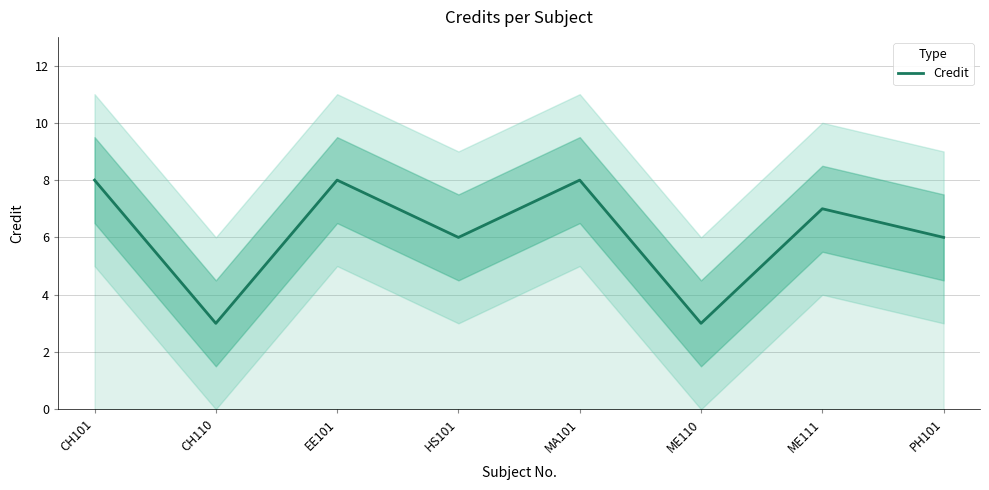

True or false: the data shows 1 at ME110.

False